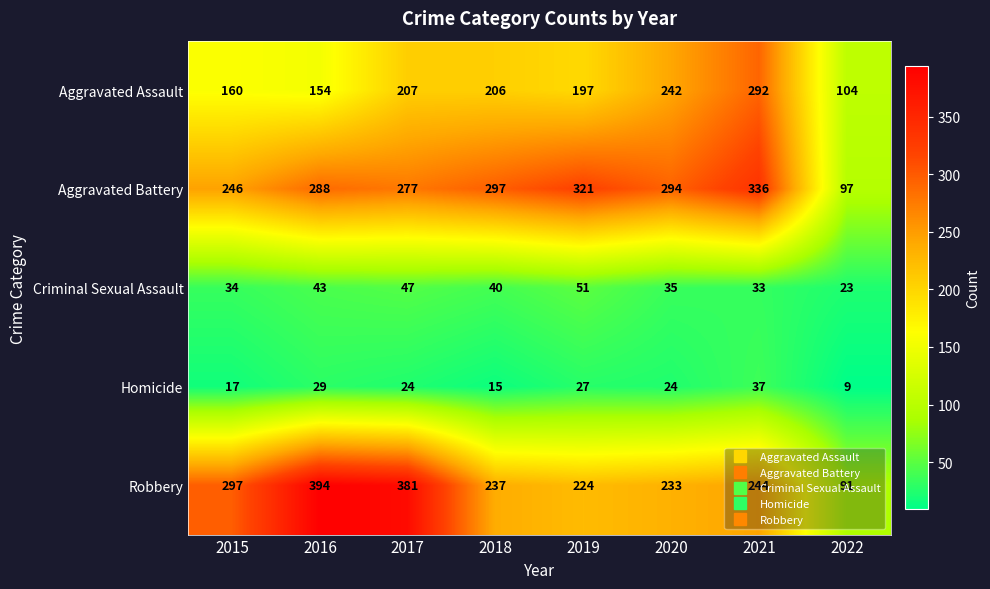

At which label is Robbery closest to 242?

2021